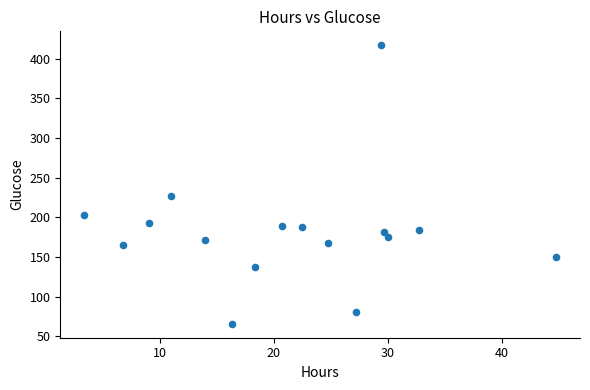

What Y value in the scatter plot is closest to 241?

227